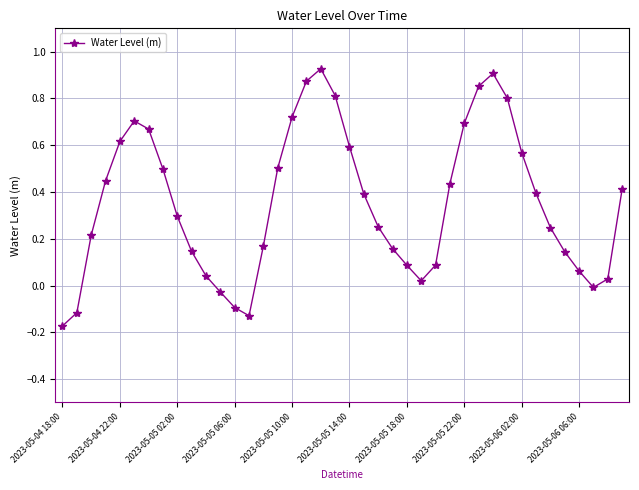

What is the difference between the maximum and minimum values?

1.1